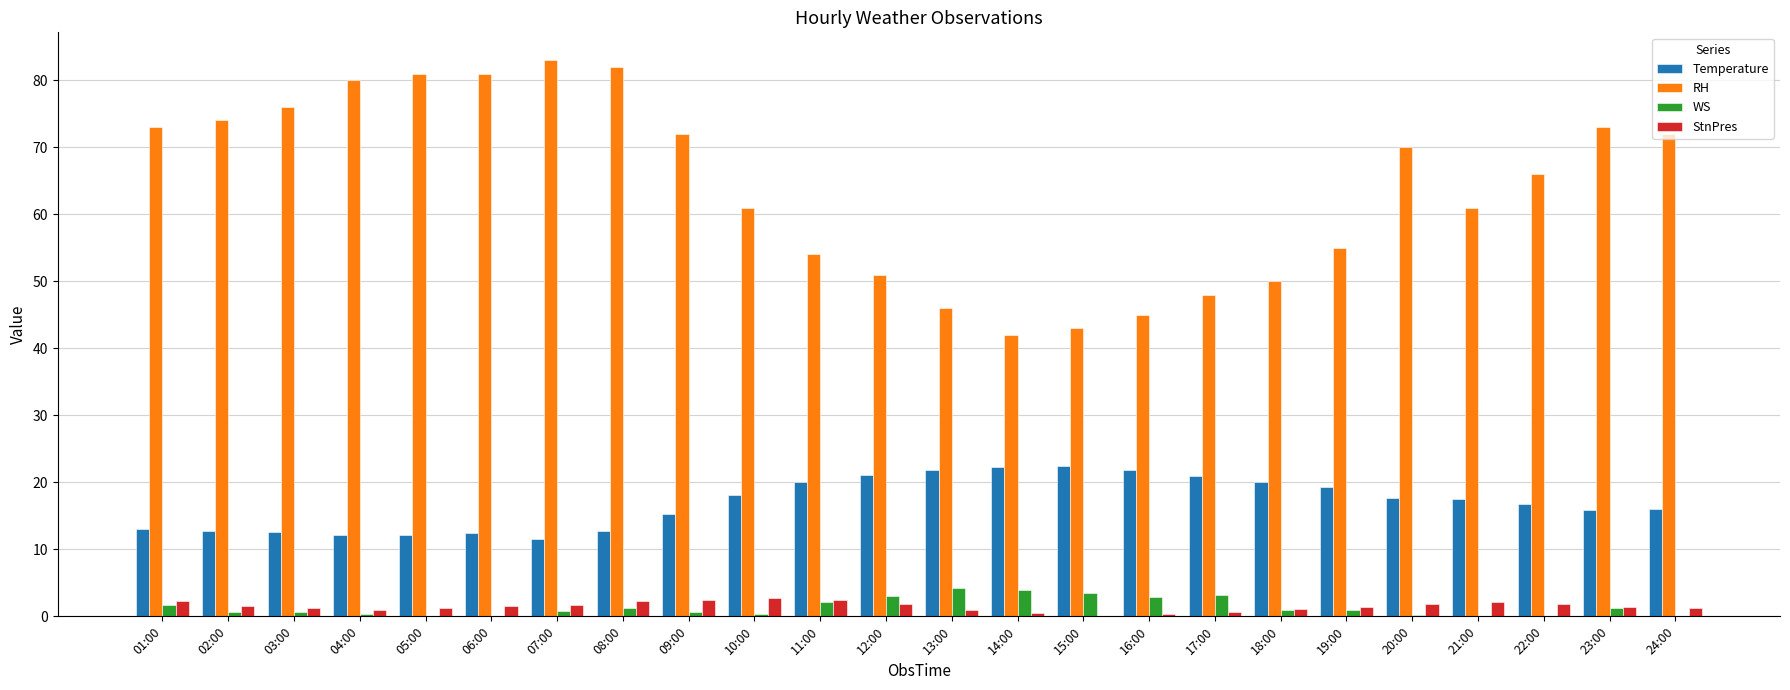

What is the maximum value shown in the chart?

83.0